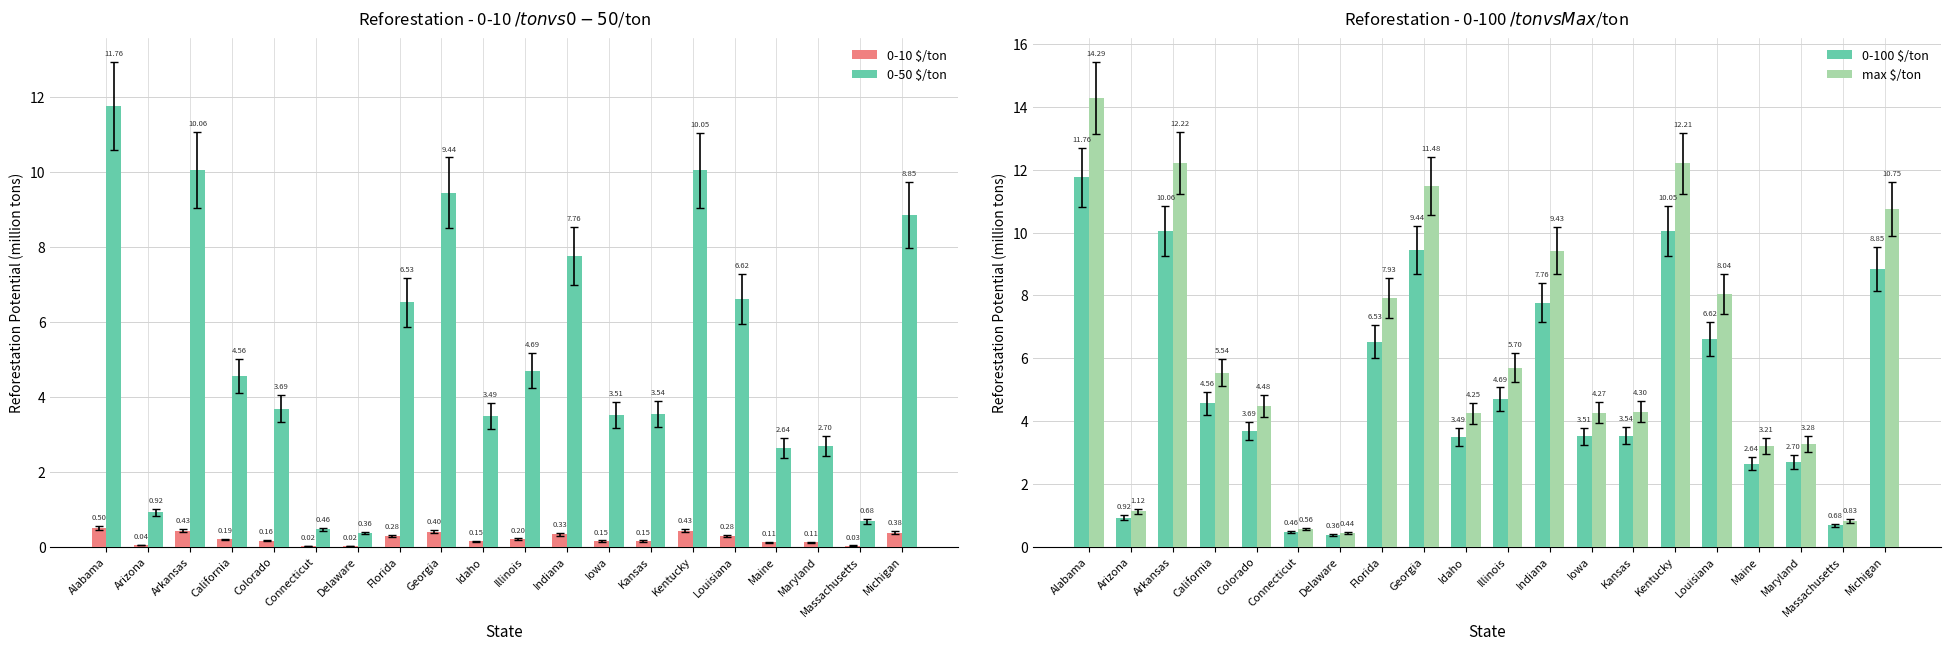

Rank the series by their maximum value, from highest to lowest.

max $/ton, 0-50 $/ton, 0-100 $/ton, 0-10 $/ton